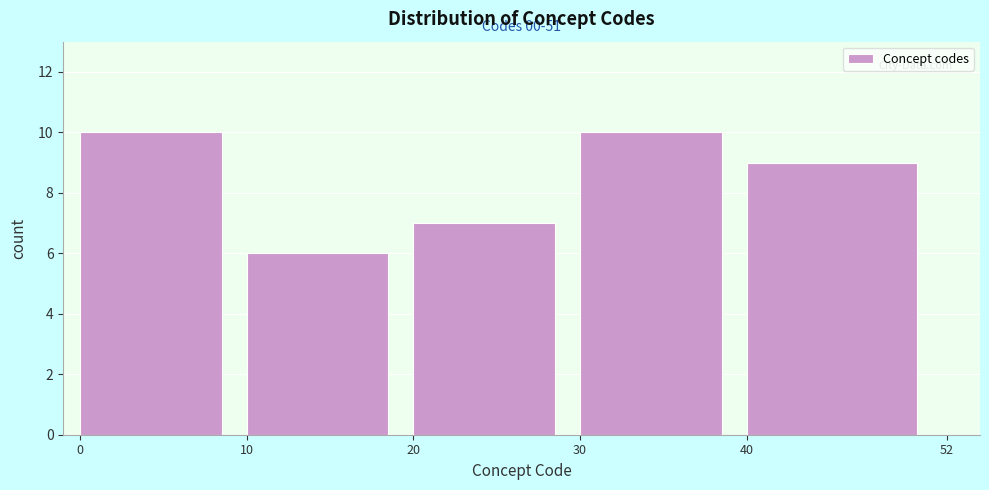

Reading left to right, list all the values displayed in this chart.

0=10	10=6	20=7	30=10	40=9